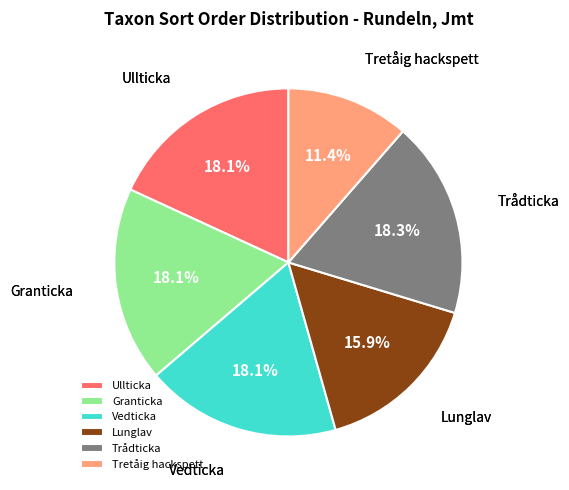

What percentage is the Ullticka slice, to the nearest percent?

18%